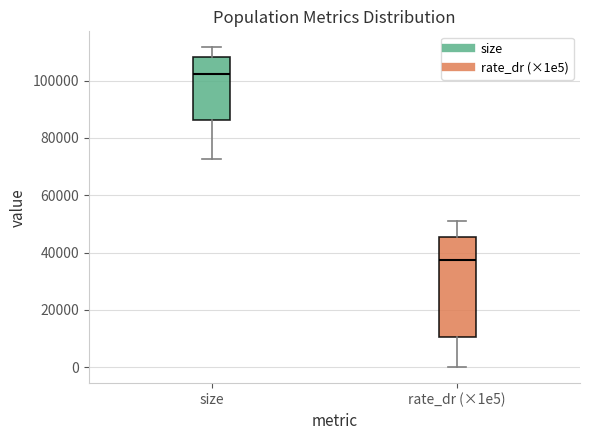

Reading left to right, read every box against the y-axis: the position of its median line, the range the box covers, and the ends of its whiskers. The values are not printed on the chart, so give them approximately, as read against the axis.

size: median 102000, box 86000 to 108000, whiskers 72000 to 112000
rate_dr (×1e5): median 38000, box 10000 to 46000, whiskers 0 to 52000